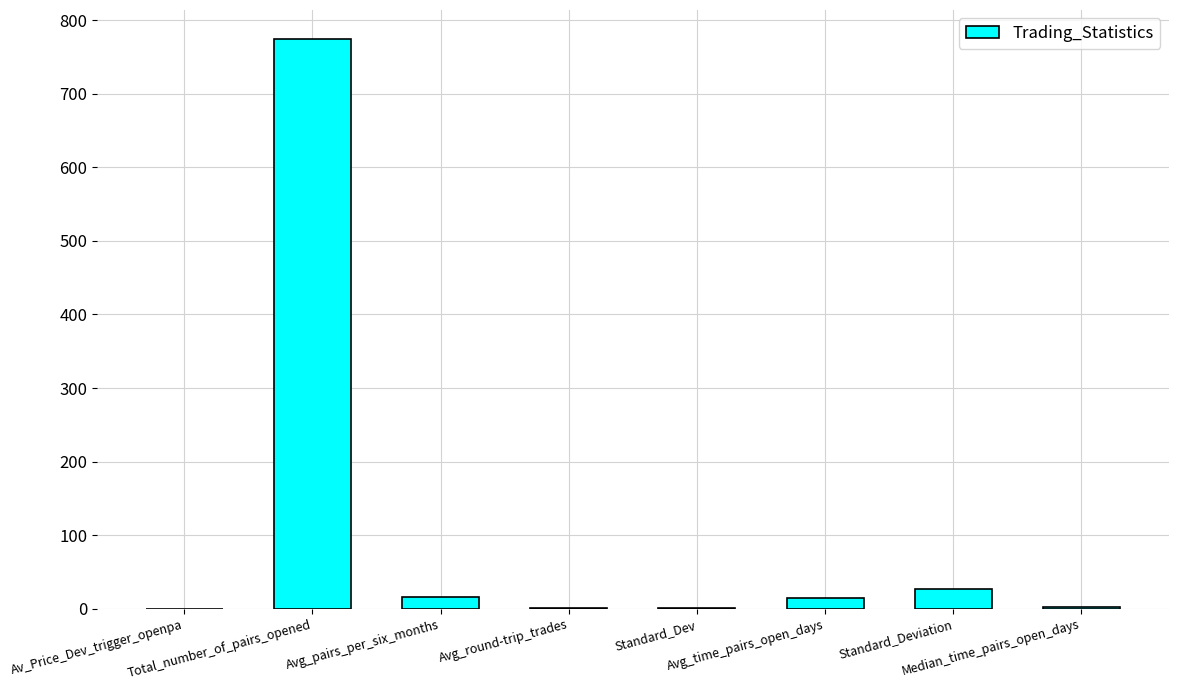

What is the maximum value shown in the chart?

775.0